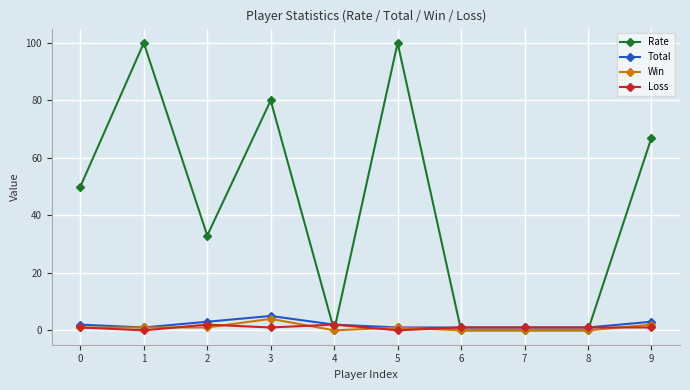

The value of Loss at 5 is 0. True or false?

True